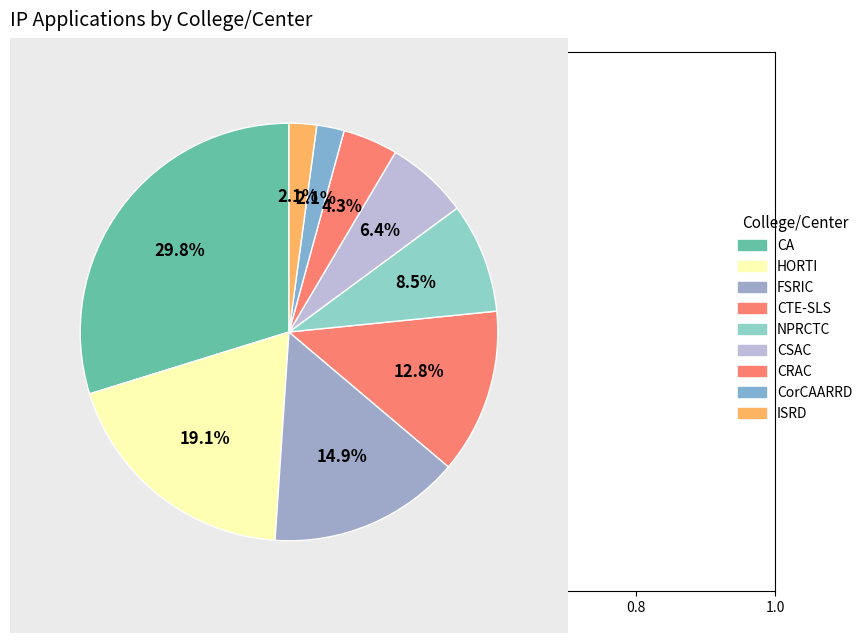

To the nearest percent, what portion does CSAC represent?

6%